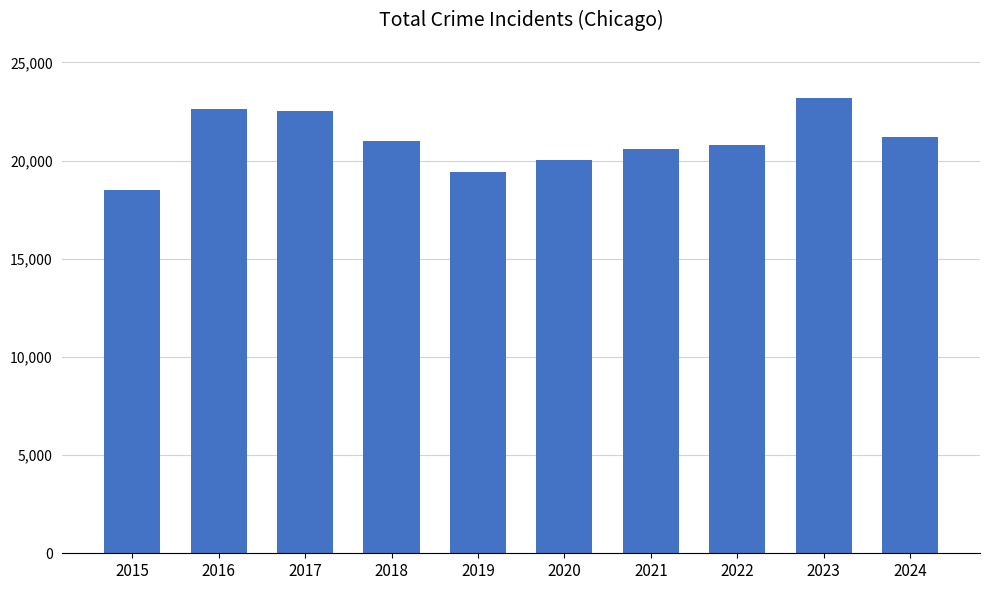

How many data points are less than 21011?

5